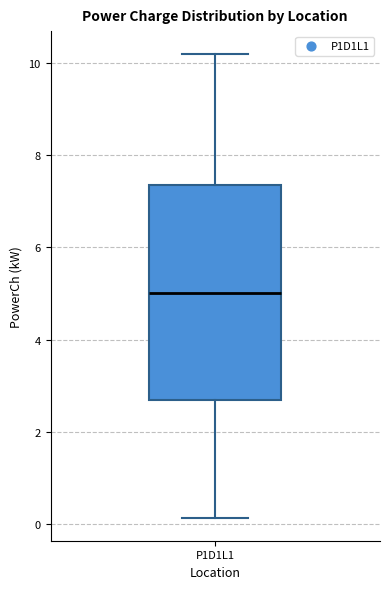

Where does the lower whisker of the box for P1D1L1 end on the y-axis? The values are not printed on the chart, so give them approximately, as read against the axis.

0.2